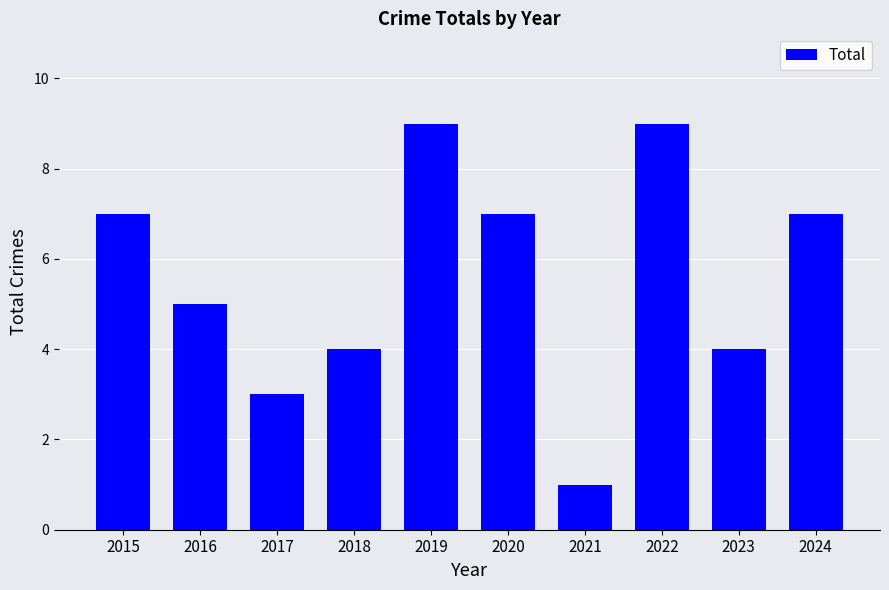

What is the maximum value shown in the chart?

9